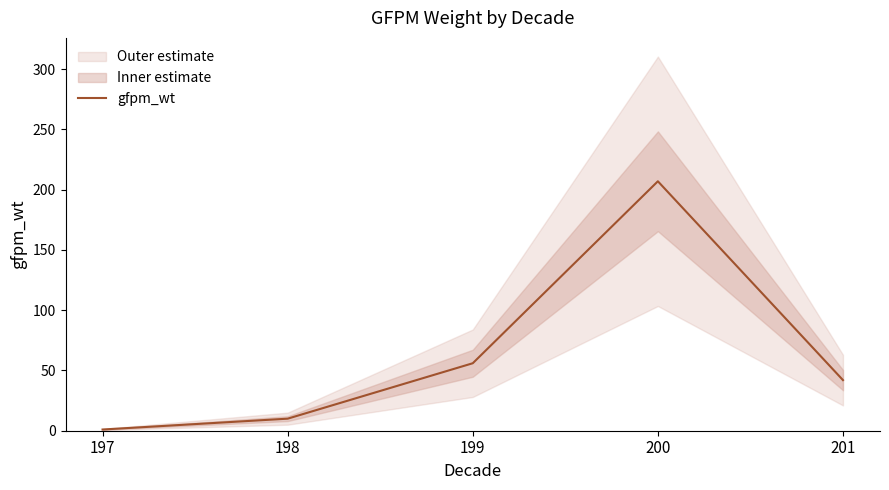

The chart shows a value of 10 at 198. True or false?

True